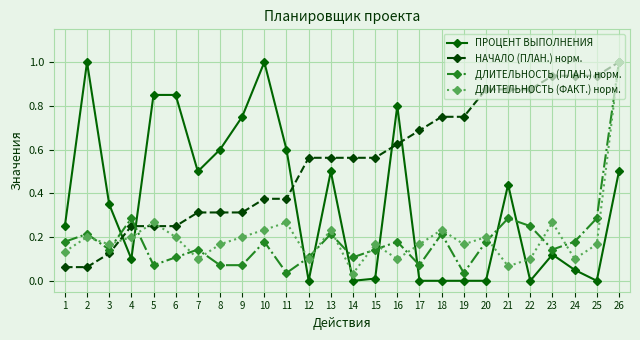

The ДЛИТЕЛЬНОСТЬ (ФАКТ.) норм. series shows 0.1 at 4. True or false?

False